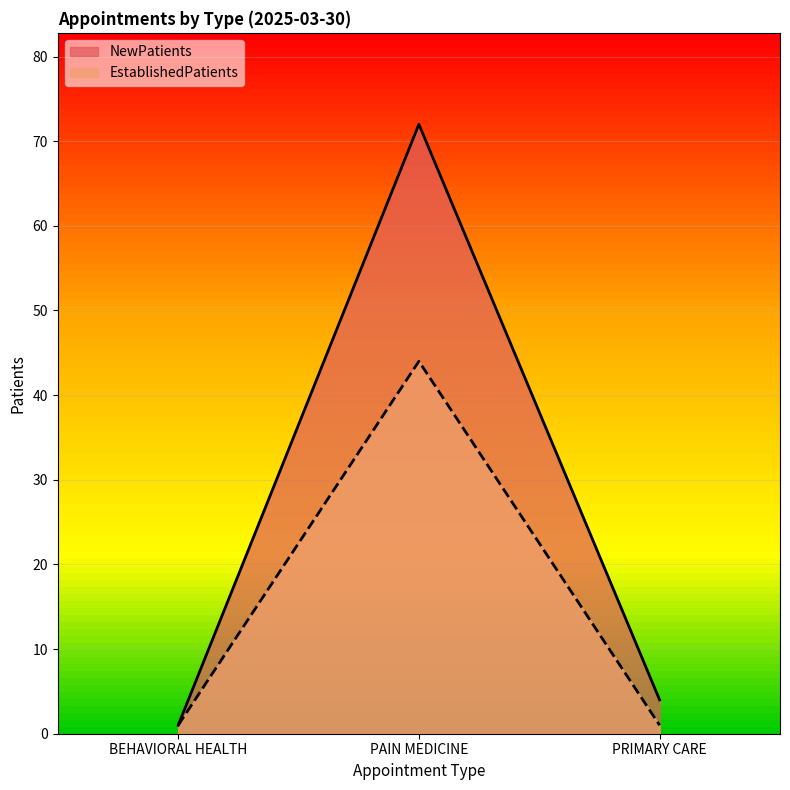

Count the EstablishedPatients values in the range 1 to 44.

3